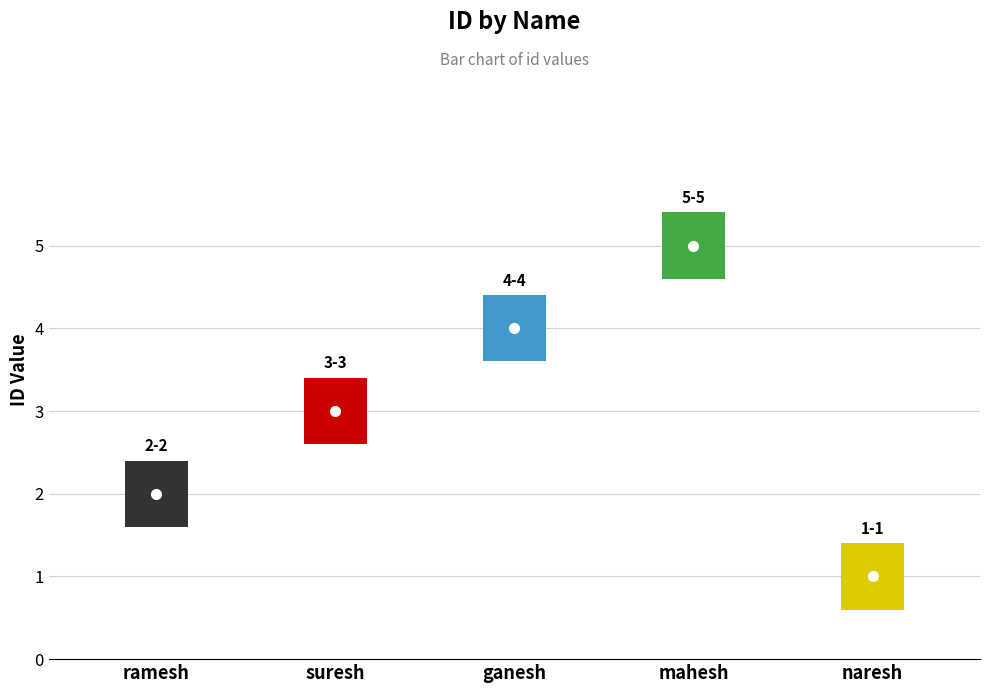

Count the values in the range 2 to 4.

3